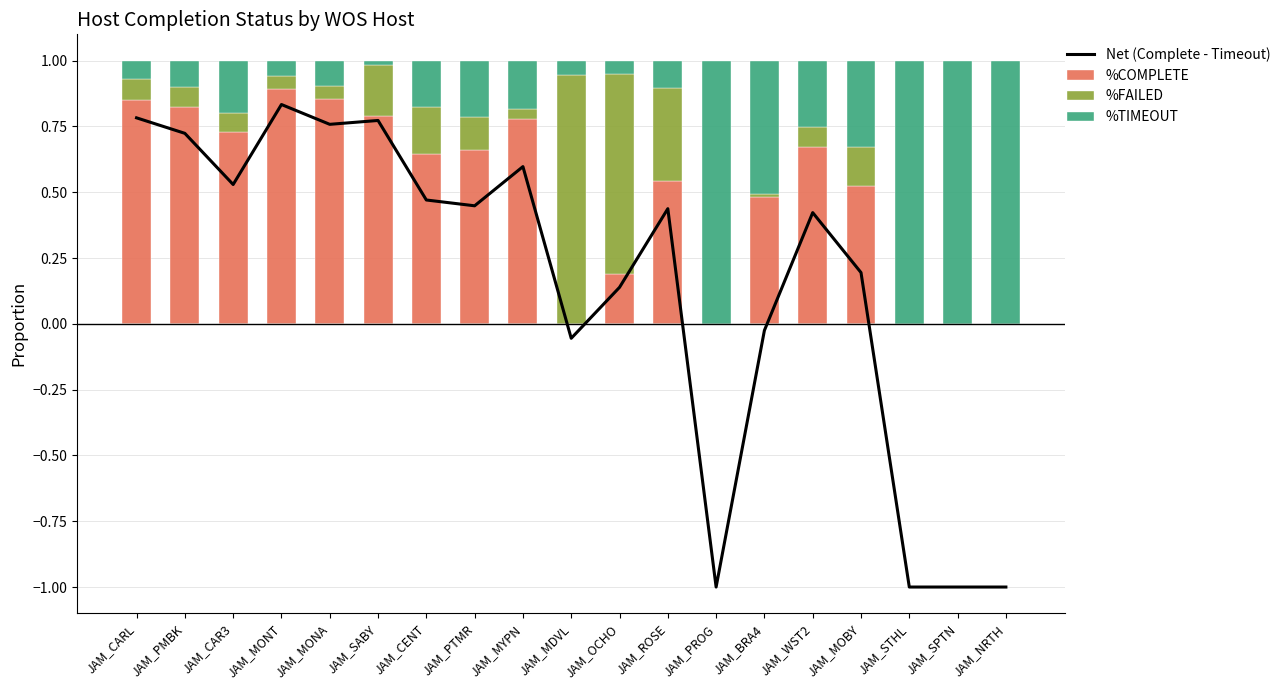

Reading left to right, list all the values displayed in this chart.

Net (Complete - Timeout): 0.8	0.7	0.5	0.8	0.8	0.8	0.5	0.4	0.6	-0.1	0.1	0.4	-1.0	-0.0	0.4	0.2	-1.0	-1.0	-1.0
%COMPLETE: 0.9	0.8	0.7	0.9	0.9	0.8	0.6	0.7	0.8	0.0	0.2	0.5	0.0	0.5	0.7	0.5	0.0	0.0	0.0
%FAILED: 0.1	0.1	0.1	0.1	0.0	0.2	0.2	0.1	0.0	0.9	0.8	0.4	0.0	0.0	0.1	0.1	0.0	0.0	0.0
%TIMEOUT: 0.1	0.1	0.2	0.1	0.1	0.0	0.2	0.2	0.2	0.1	0.1	0.1	1.0	0.5	0.3	0.3	1.0	1.0	1.0